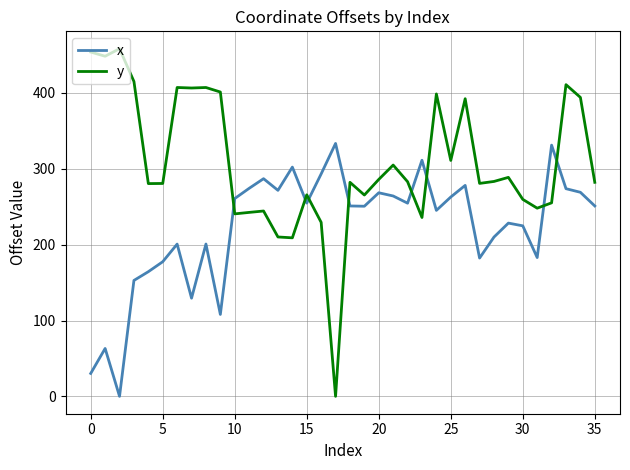

Does the chart have visible grid lines?

Yes